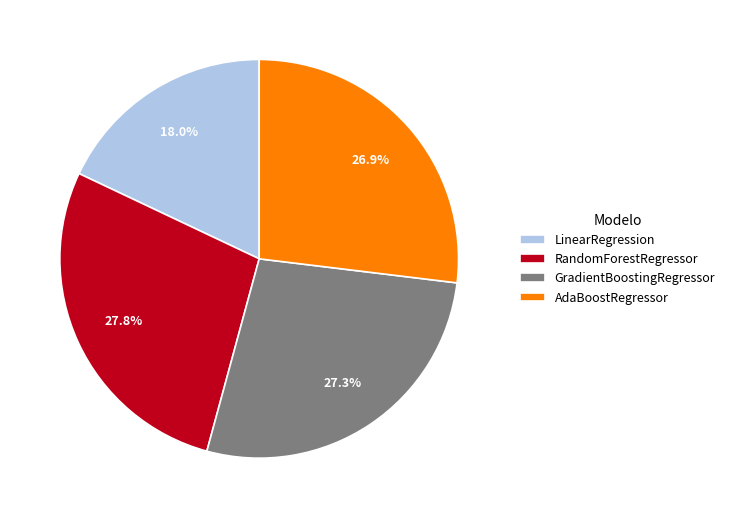

Count the number of slices in the pie.

4